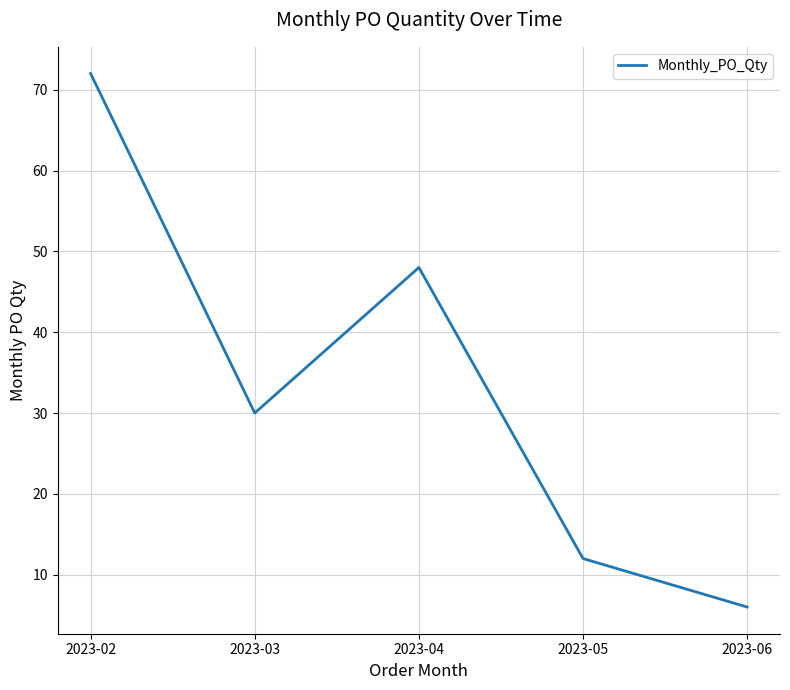

List the labels in order of value, smallest first.

2023-06, 2023-05, 2023-03, 2023-04, 2023-02